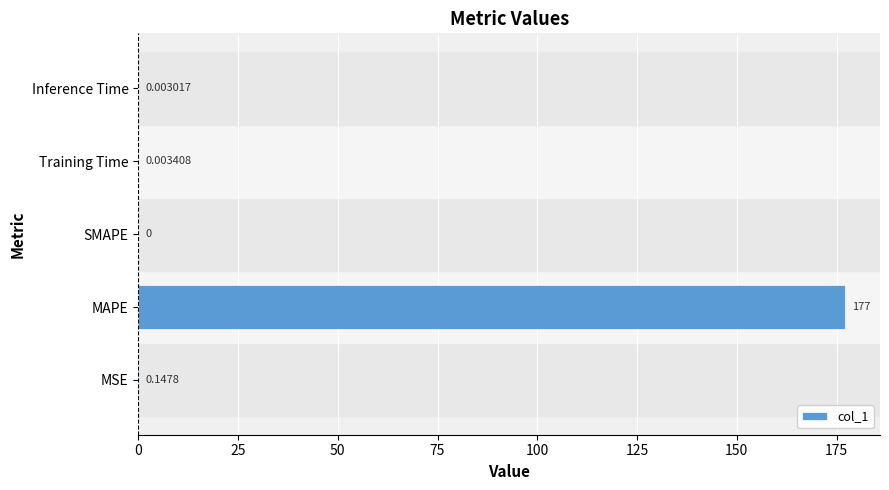

How many categories are shown in the chart?

5